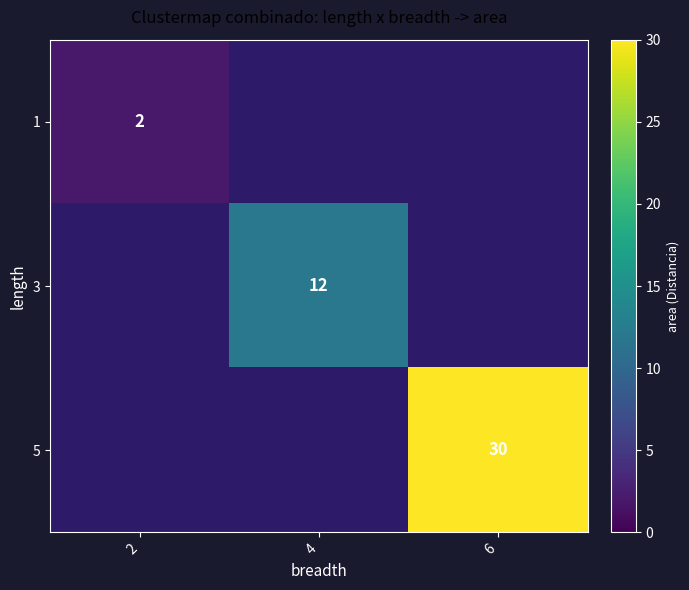

Which has a higher value, 6 or 2?

2